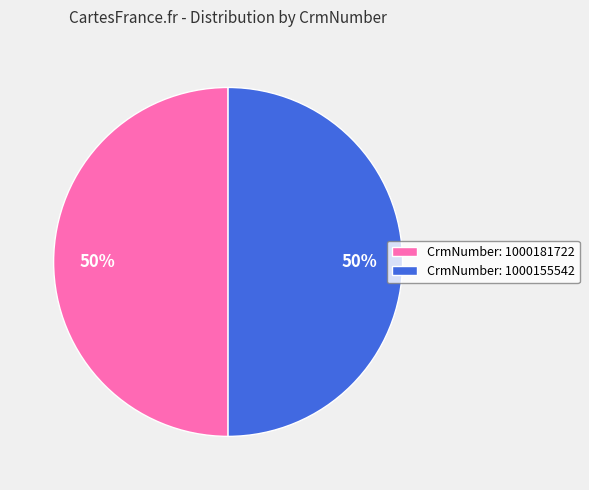

Is it true that CrmNumber: 1000181722 is 41% of the pie?

False